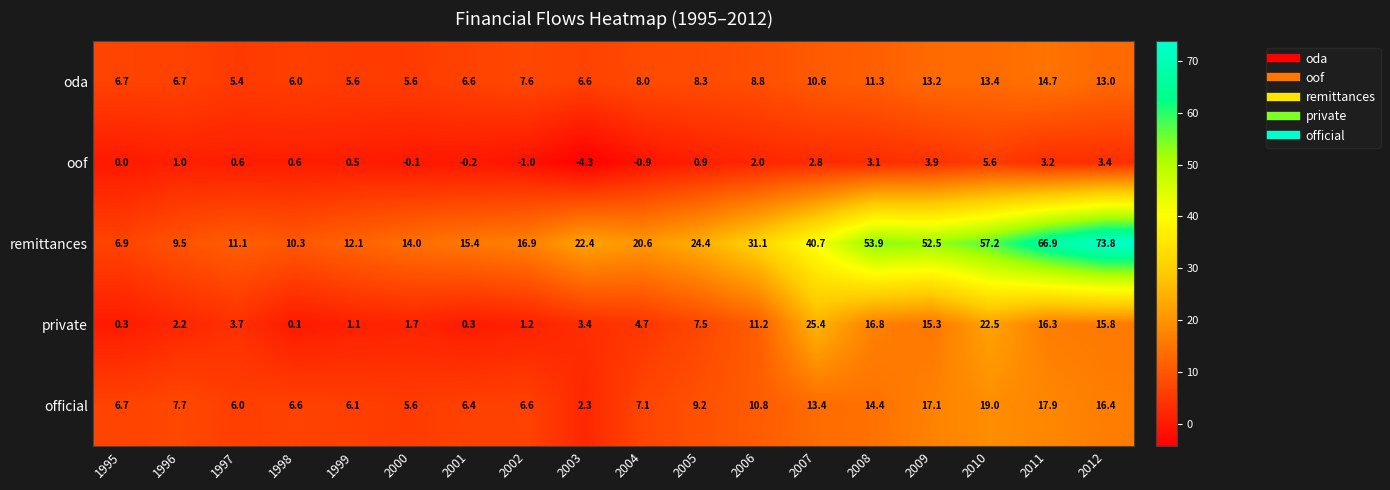

The official series shows 17.1 at 2009. True or false?

True